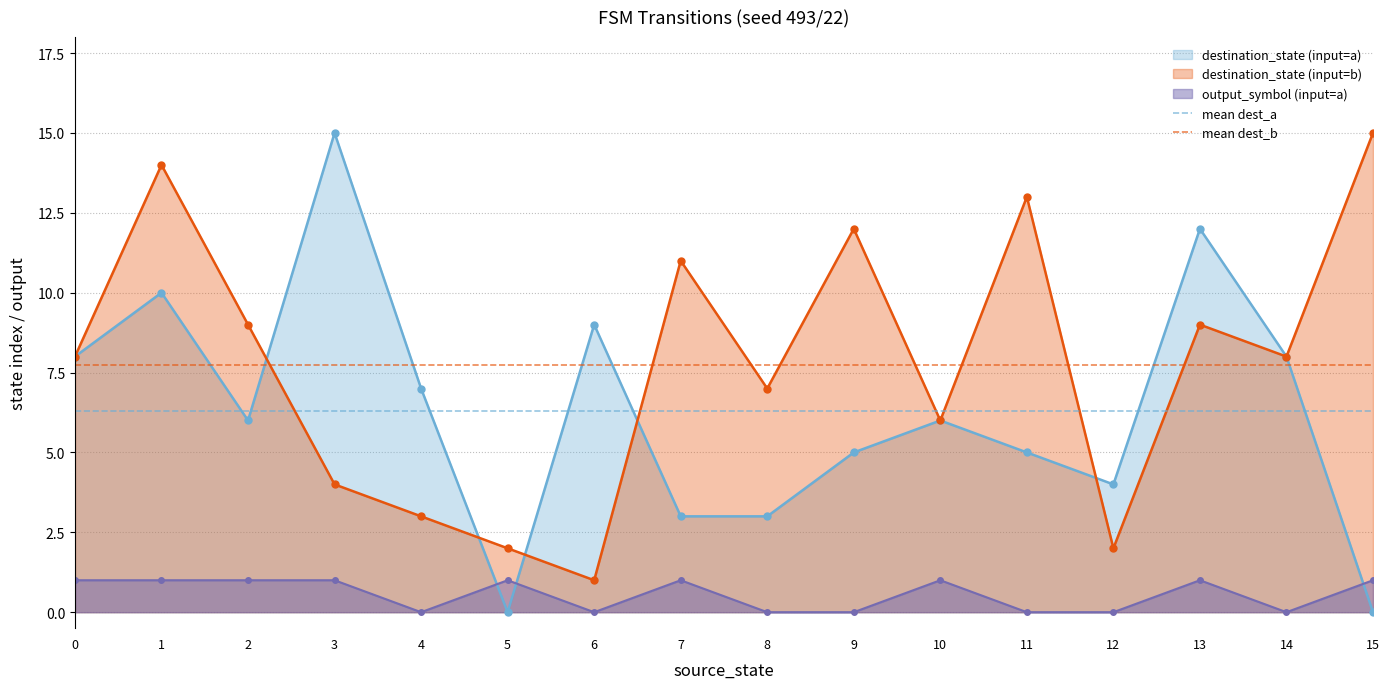

True or false: output_symbol (input=a) and destination_state (input=b) intersect in this chart.

False